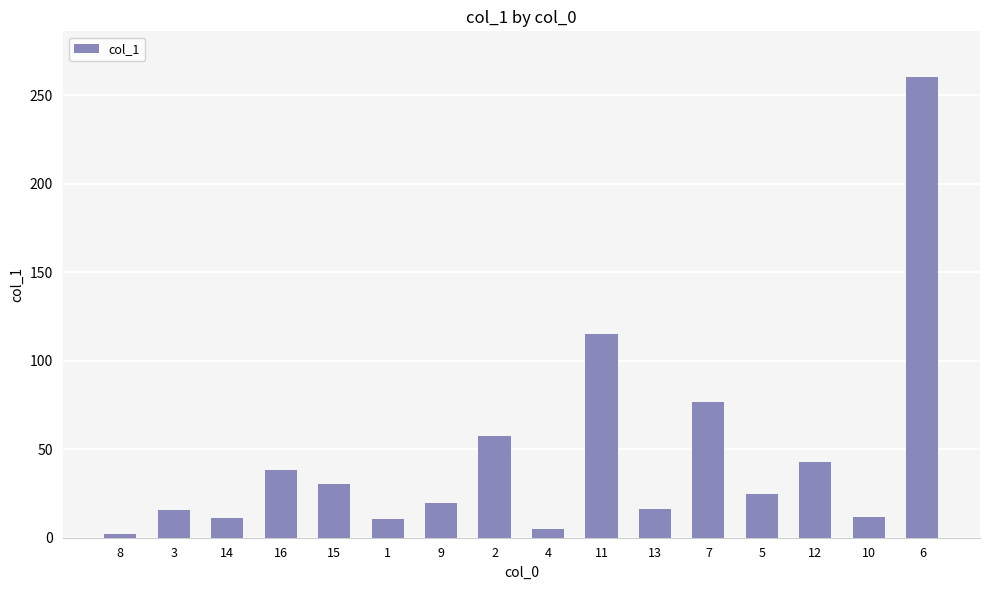

What position from the right is 3?

15